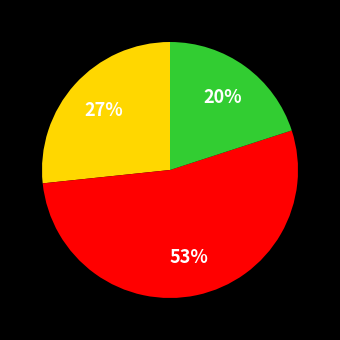

Is there a majority slice in this chart?

Yes